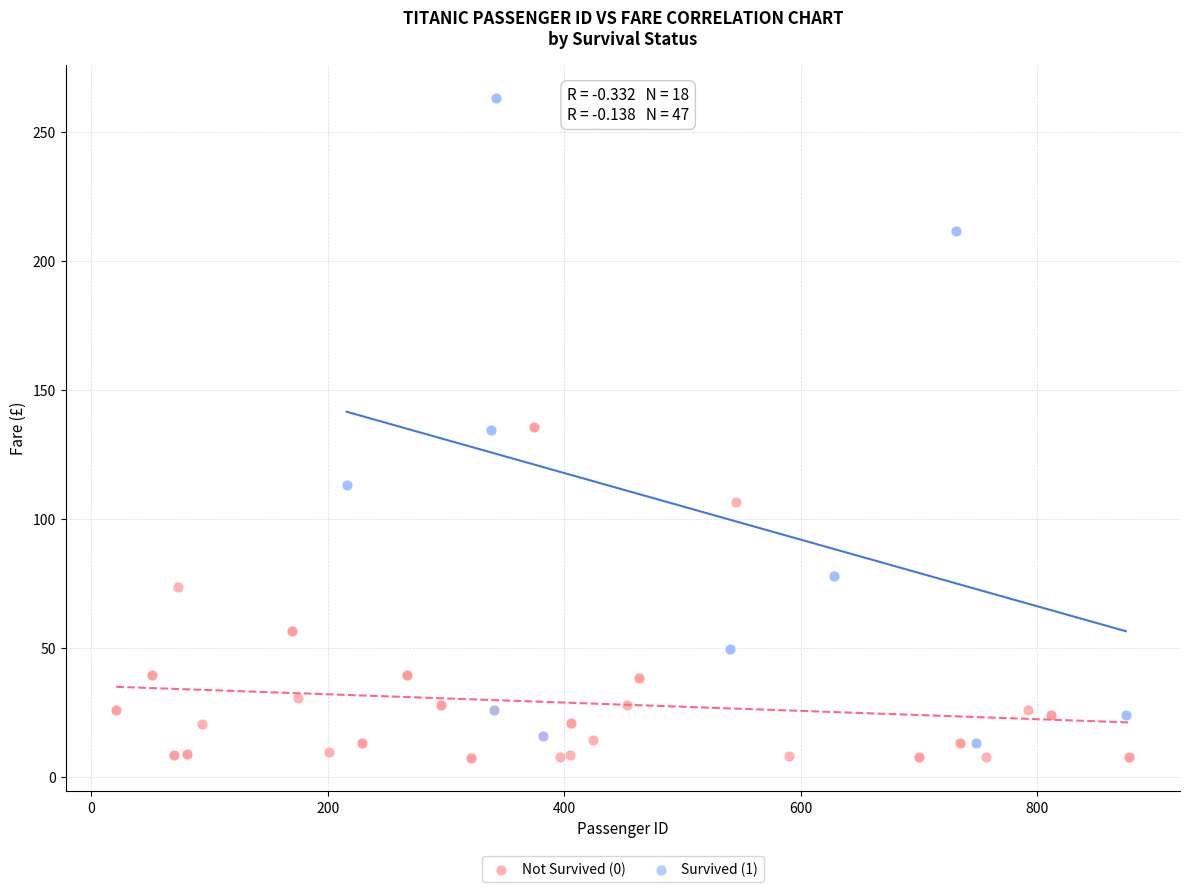

Which series has the largest Y range (max minus min)?

Survived (1)